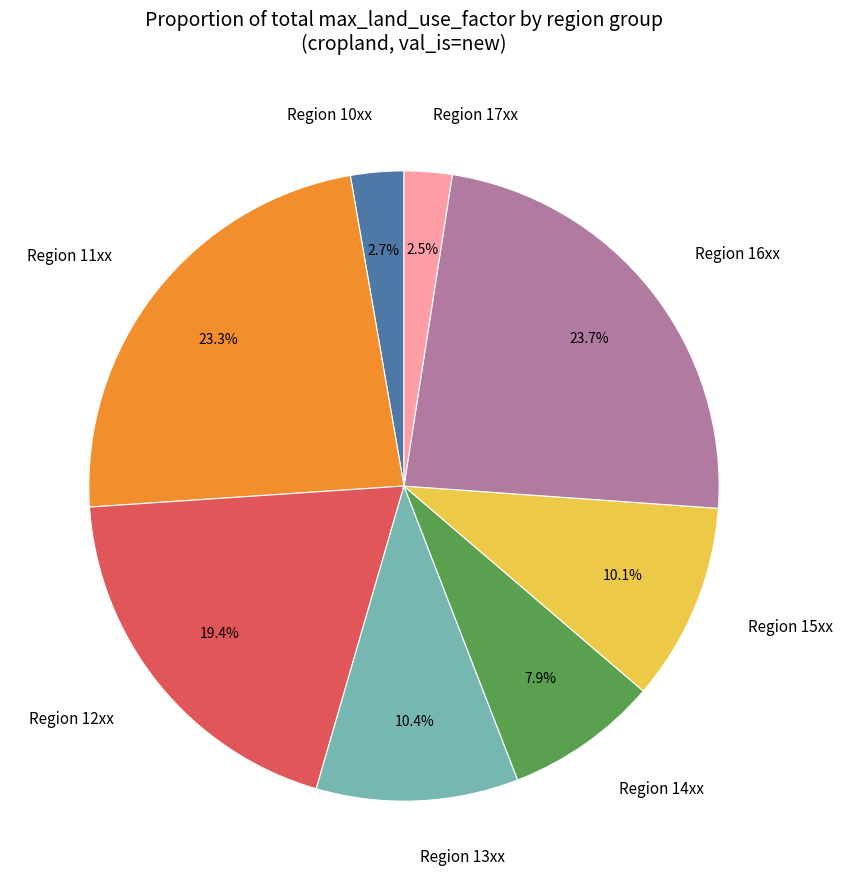

Is there a majority slice in this chart?

No